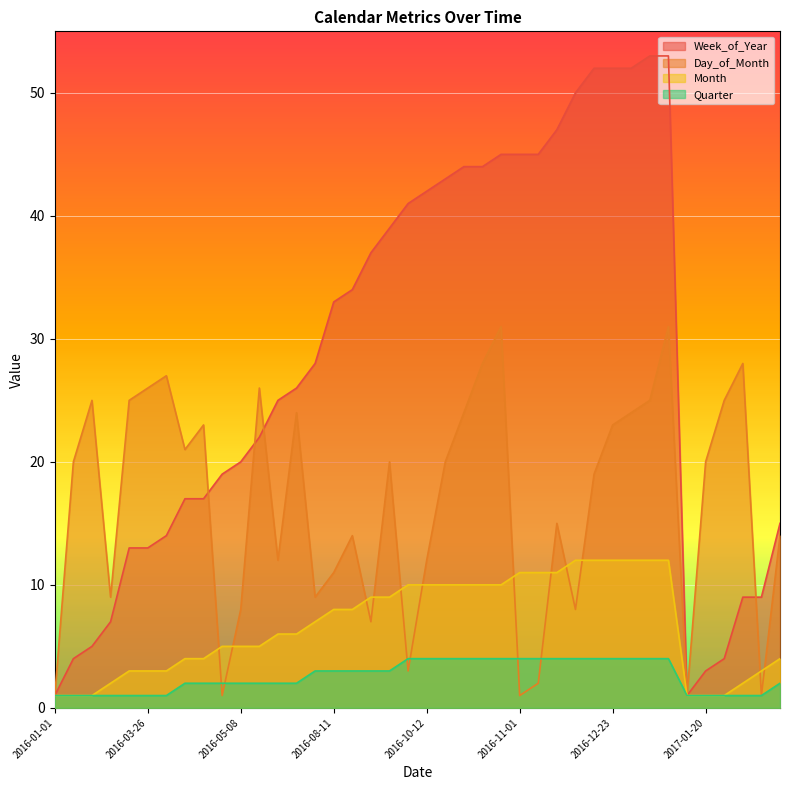

Rank the series by their maximum value, from lowest to highest.

Quarter, Month, Day_of_Month, Week_of_Year